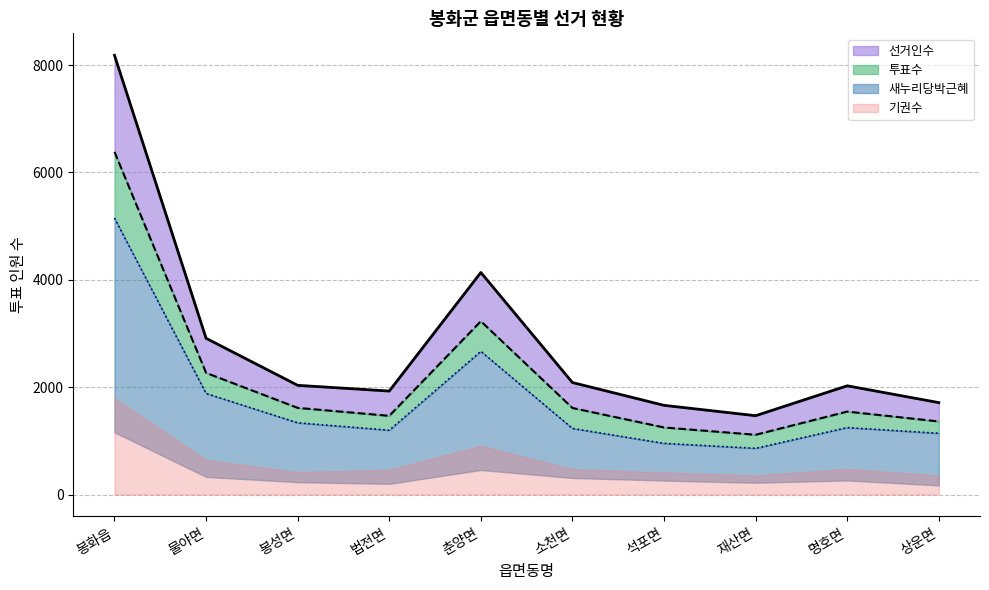

List the labels in order of 새누리당박근혜 value, smallest first.

재산면, 석포면, 상운면, 법전면, 소천면, 명호면, 봉성면, 물야면, 춘양면, 봉화읍